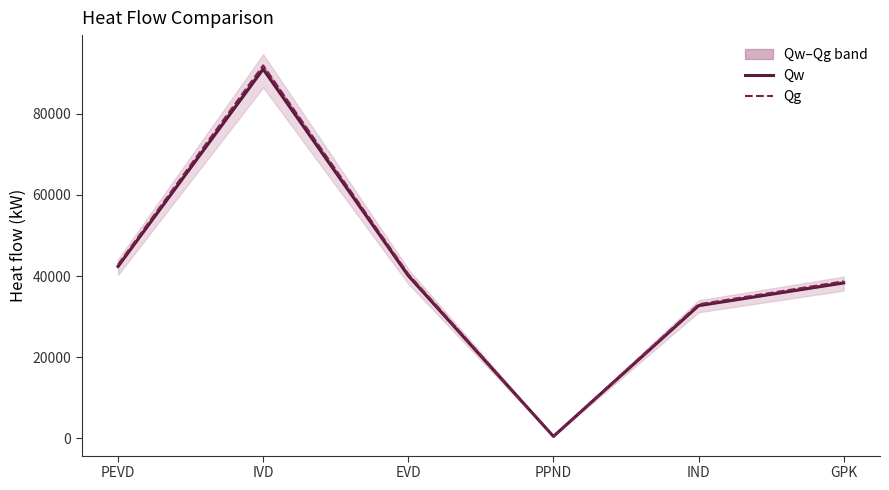

Rank the series by their maximum value, from lowest to highest.

Qw, Qg